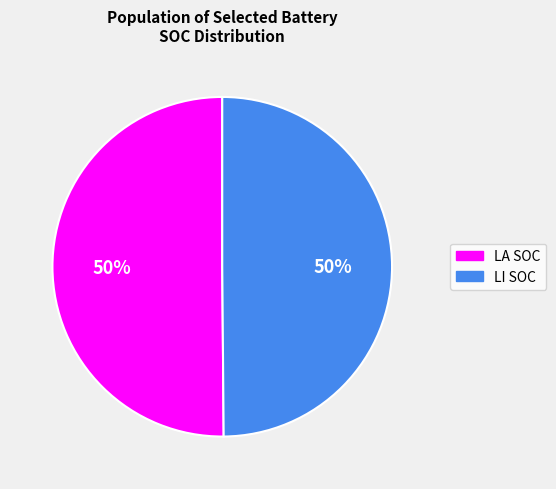

To the nearest percent, what percentage of the pie is LI SOC?

50%